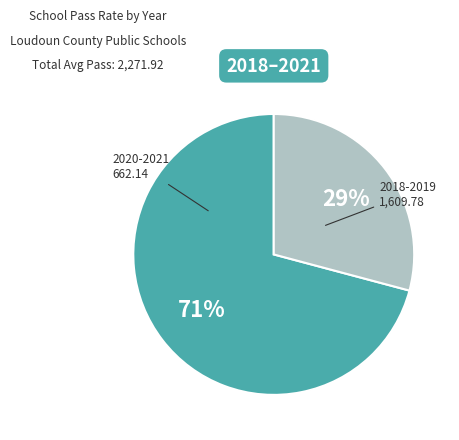

How many segments does this pie chart have?

2